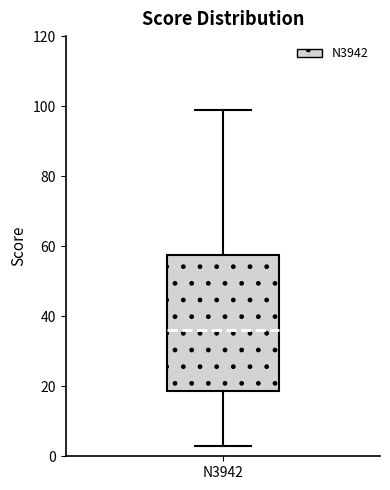

Transcribe this box plot: give where the median line is, the range the box spans, and where the two whiskers end, as read against the y-axis. The values are not printed on the chart, so give them approximately, as read against the axis.

median 36, box 18 to 58, whiskers 4 to 100